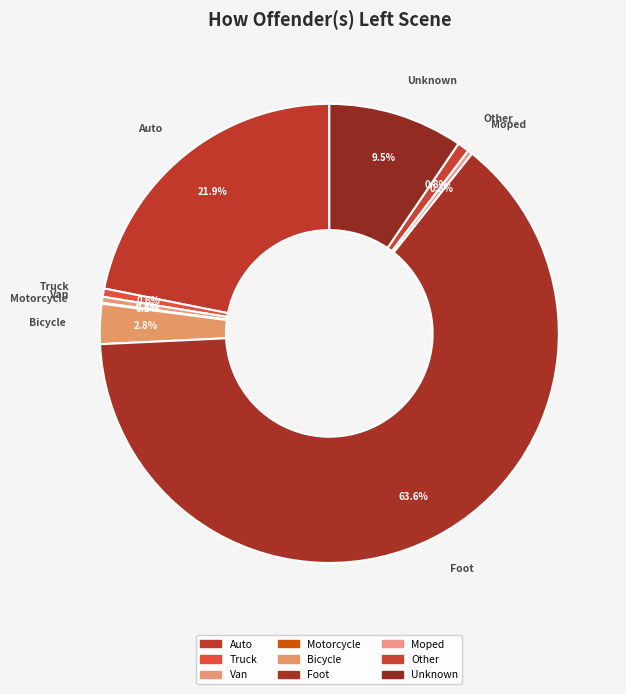

Rank the categories by value from lowest to highest.

Motorcycle, Moped, Van, Truck, Other, Bicycle, Unknown, Auto, Foot